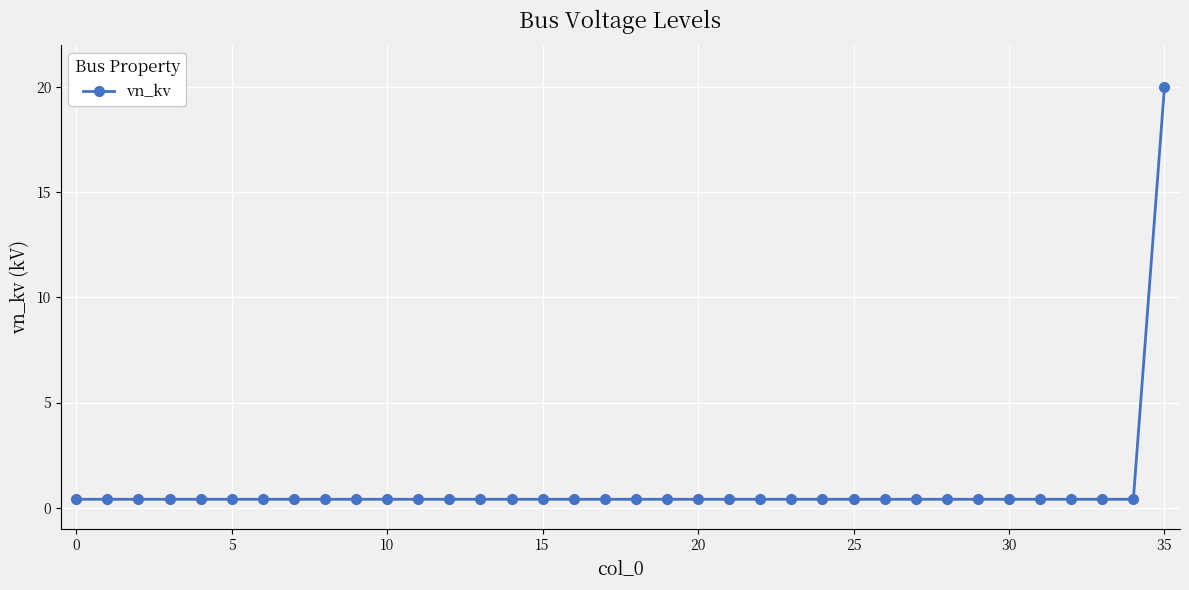

What is the greatest value displayed?

20.0